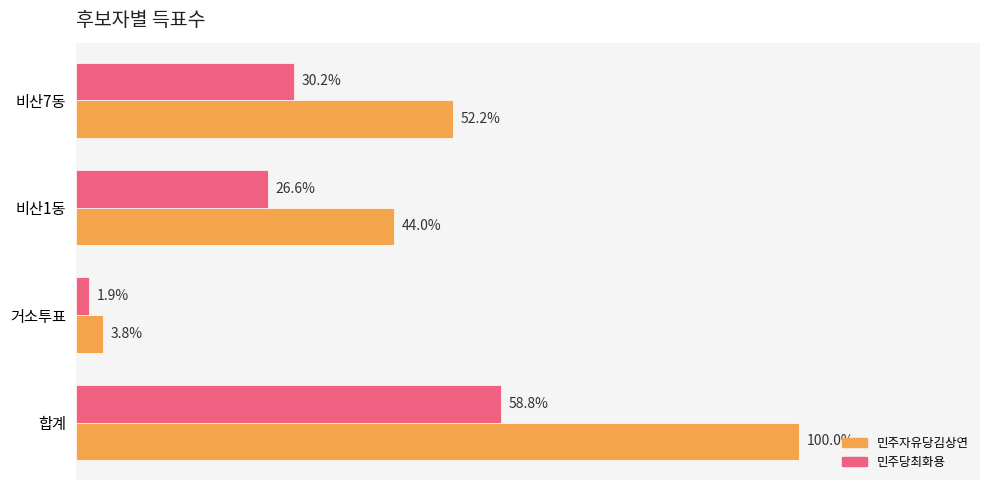

What are all the series names shown in the legend?

민주자유당김상연, 민주당최화용